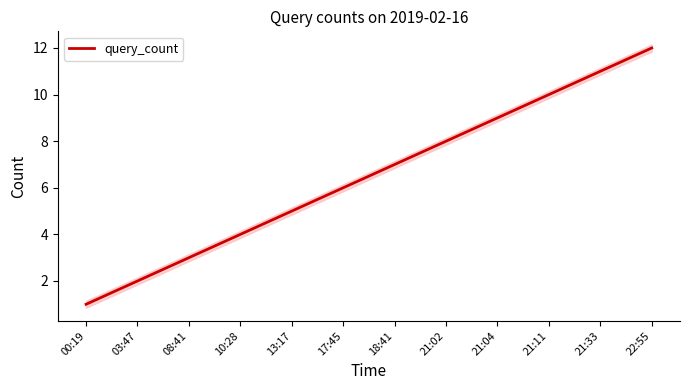

How many data points does each series have?

12